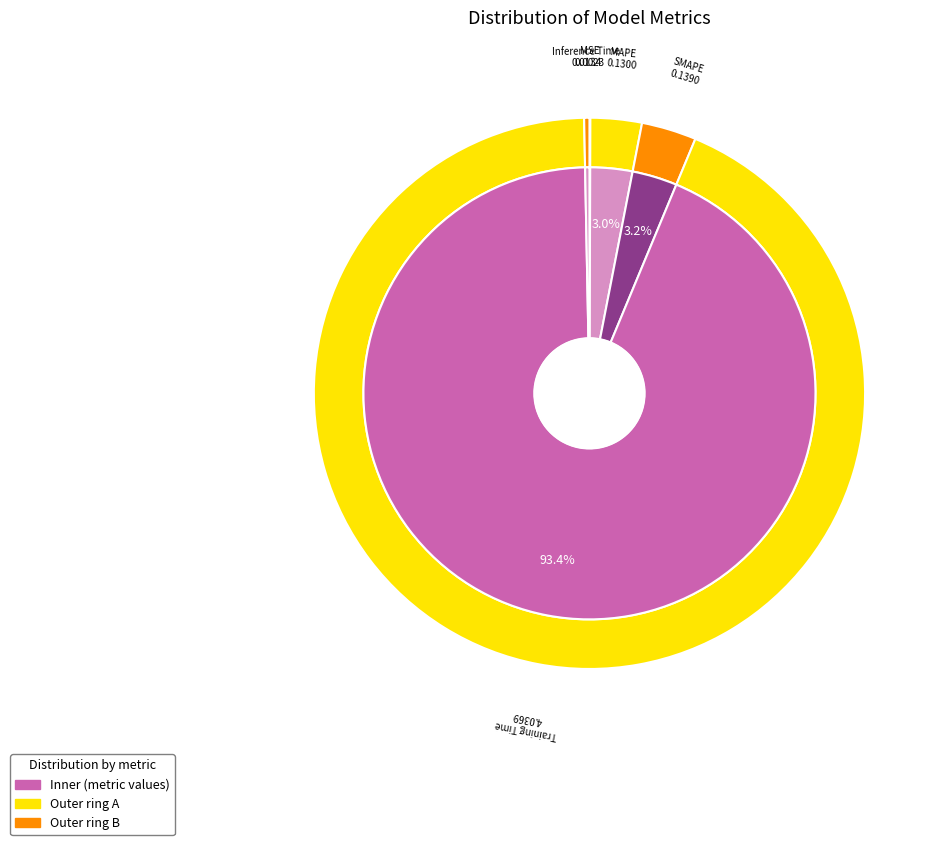

How many segments does this pie chart have?

5